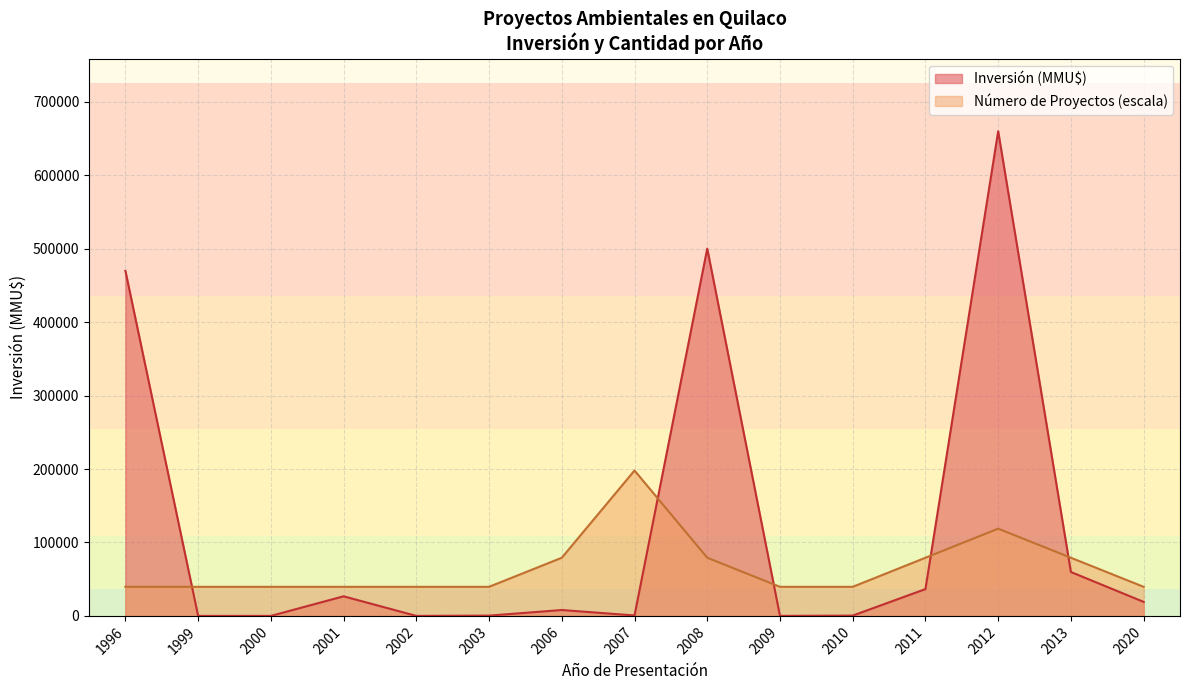

Which series has the widest spread of values?

Inversión (MMU$)